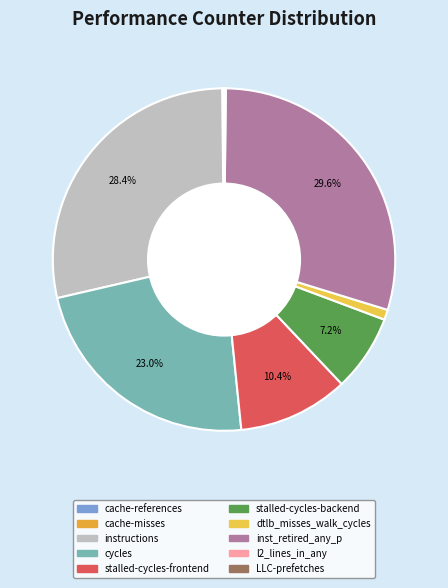

To the nearest percent, what is the combined percentage of stalled-cycles-frontend and l2_lines_in_any?

11%